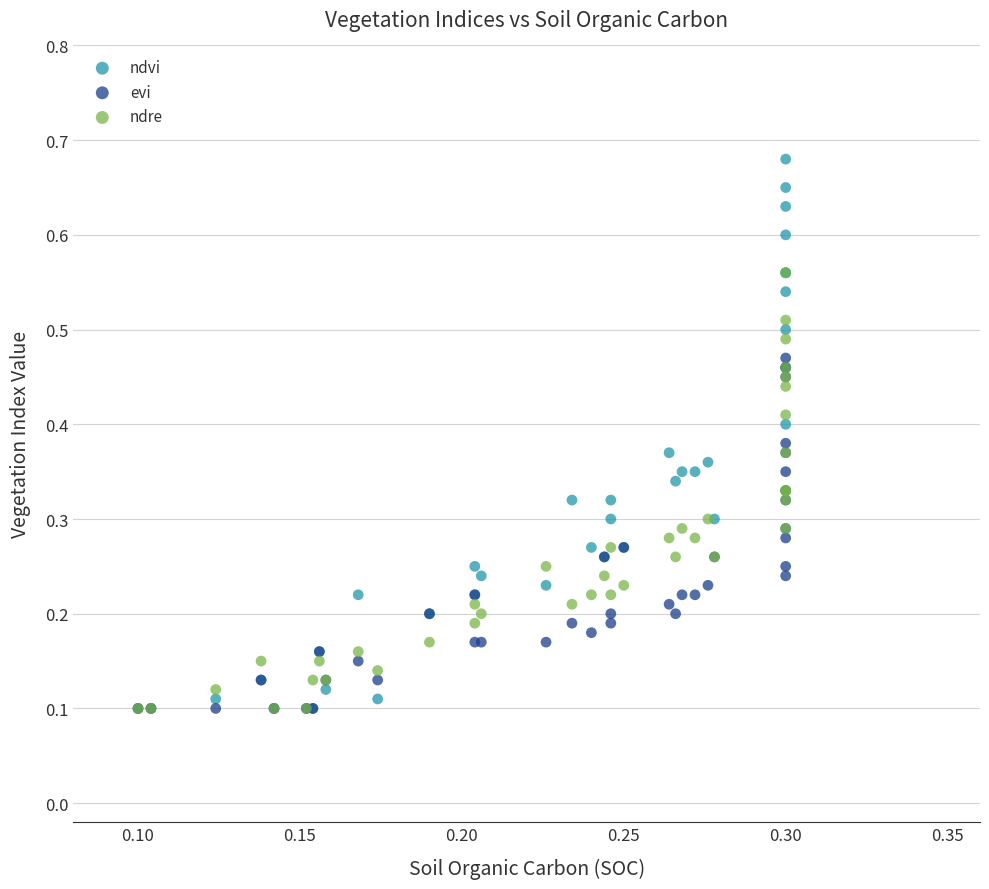

What are all the series names shown in the legend?

ndvi, evi, ndre